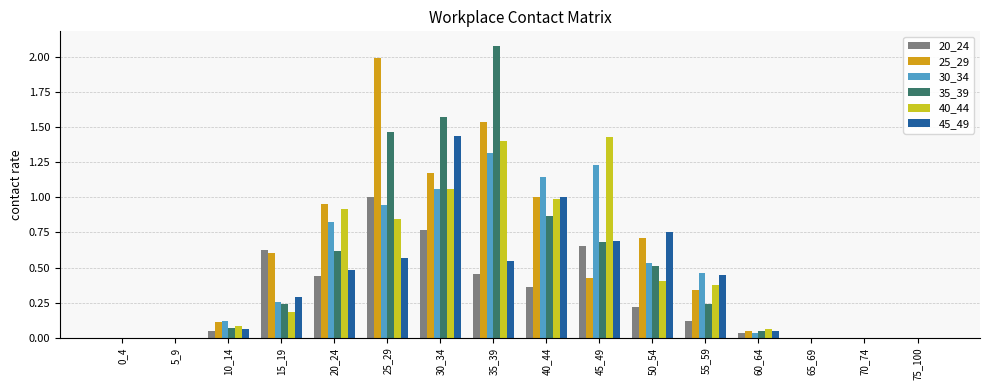

At which category does the chart reach its peak across all series?

35_39